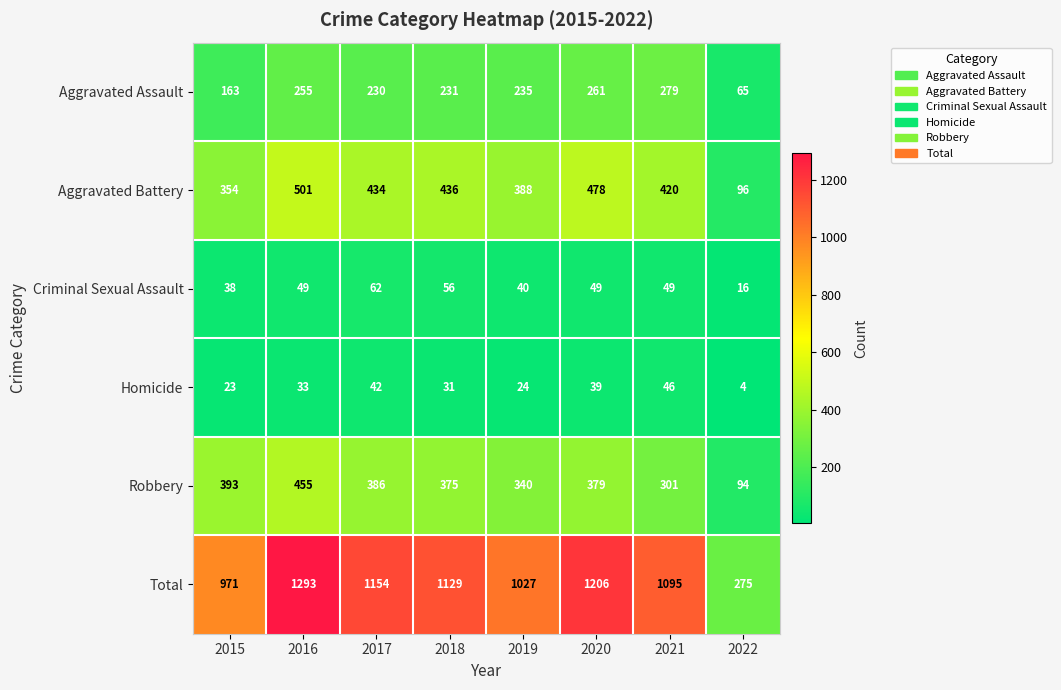

What is the sum of all Total values?

8150